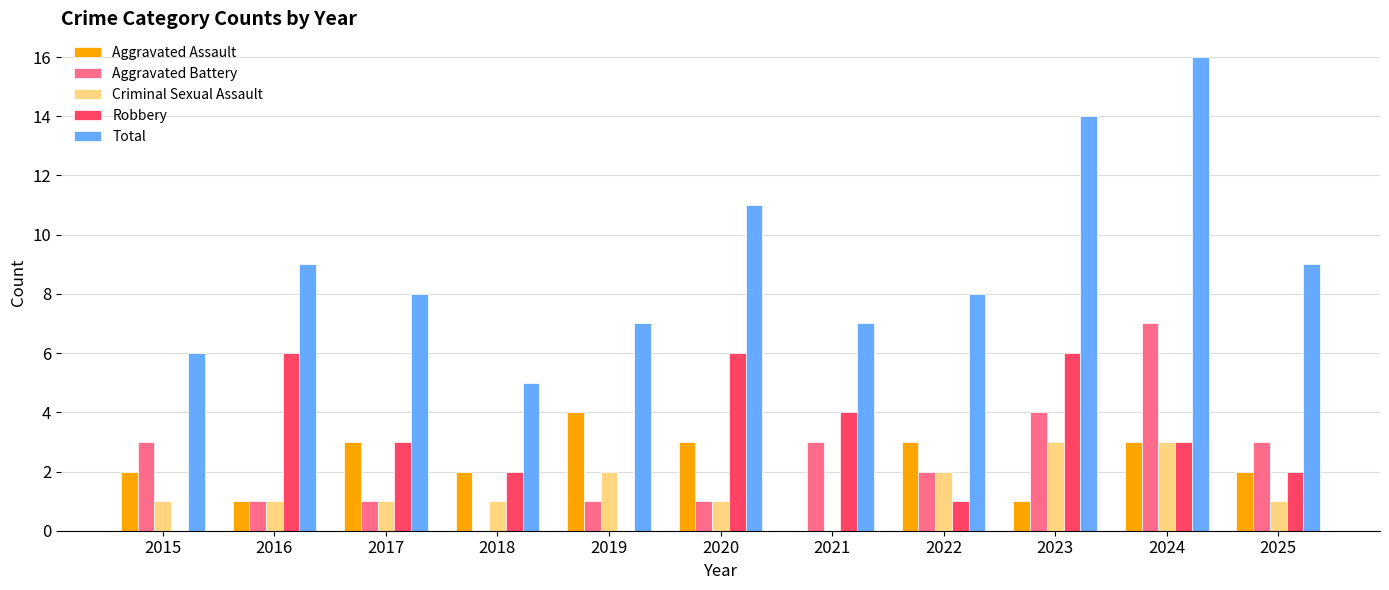

What is the difference between the Aggravated Assault values at 2019 and 2022?

1